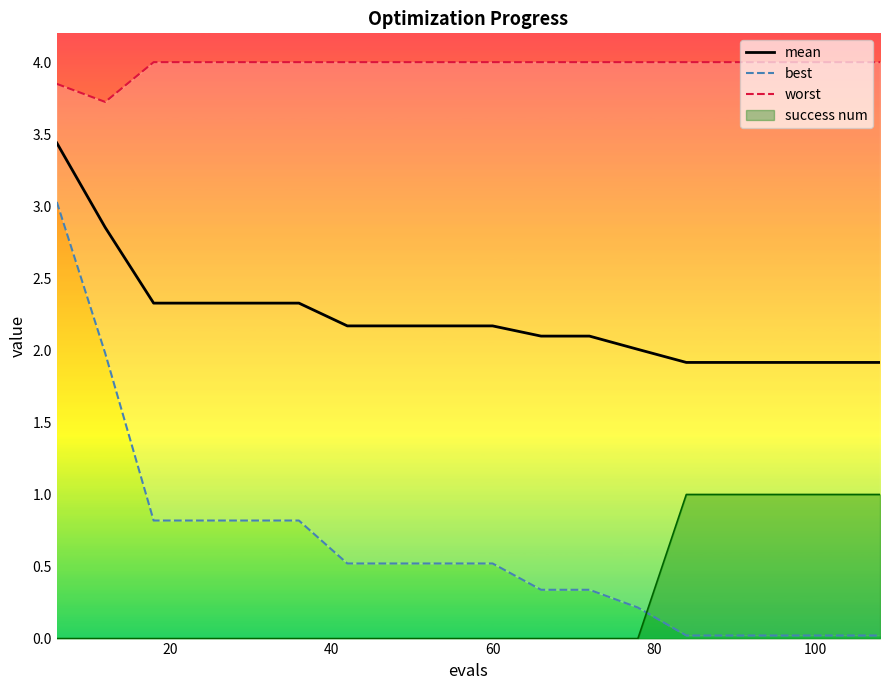

What is the value of the mean point at the 11th from the left?

2.1